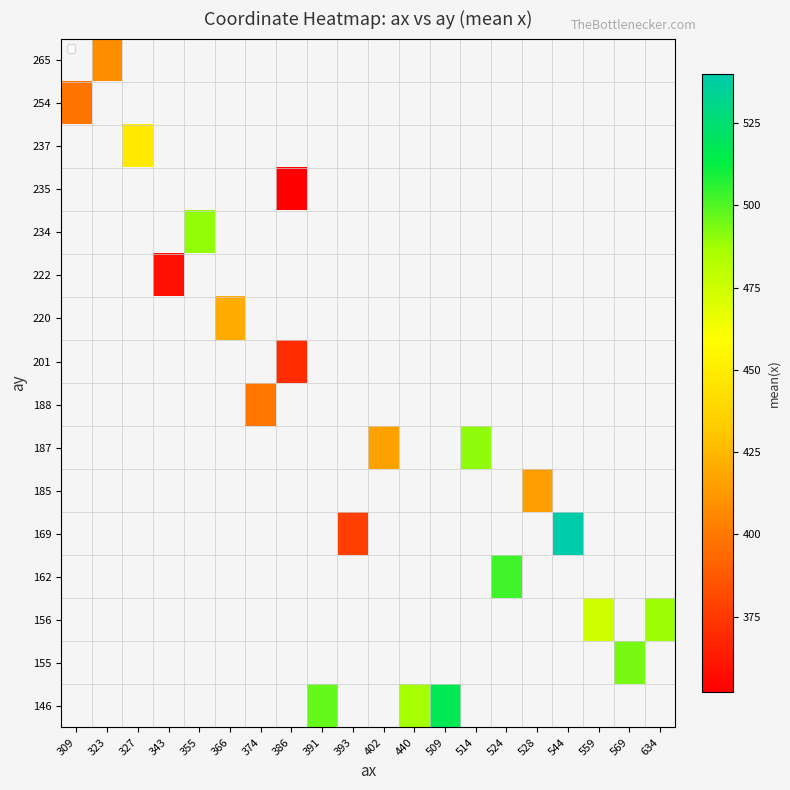

Between 393 and 569, which is larger?

569